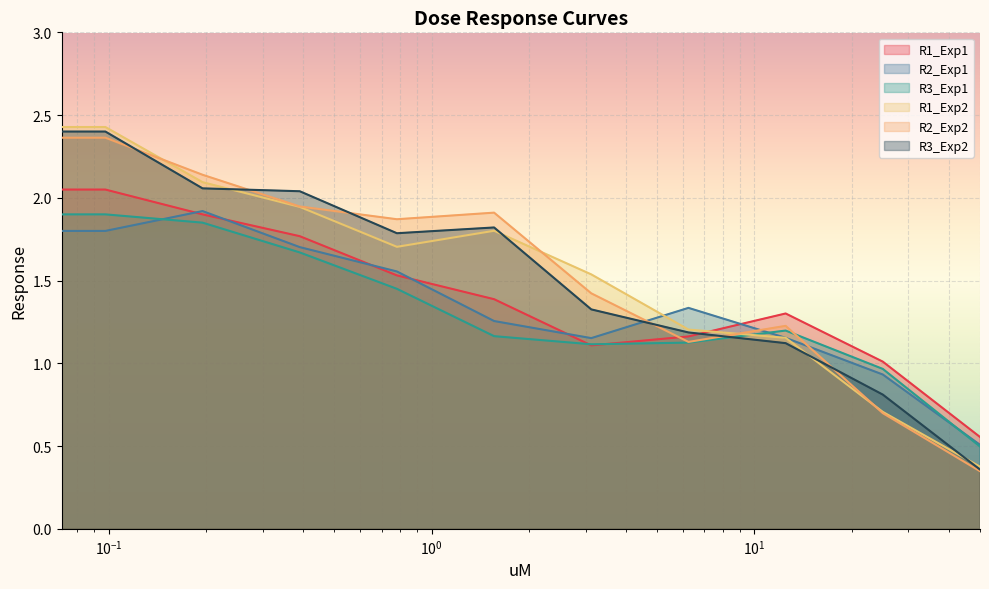

At how many categories does at least one series exceed 2?

4